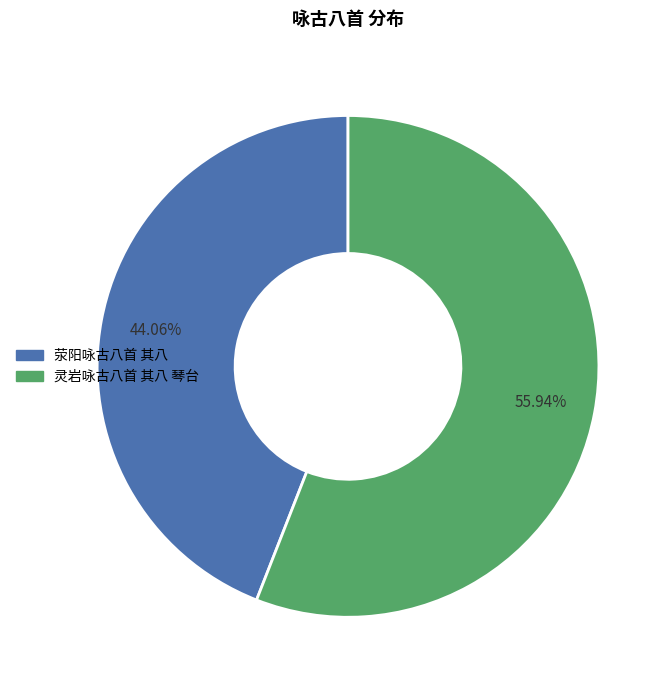

Approximately how many times larger is the value at 荥阳咏古八首 其八 compared to 灵岩咏古八首 其八 琴台?

0.8